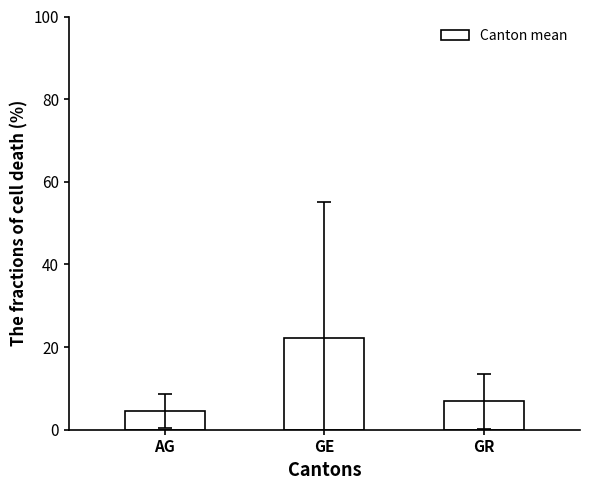

Is it true that the value at GR is 3.5?

False